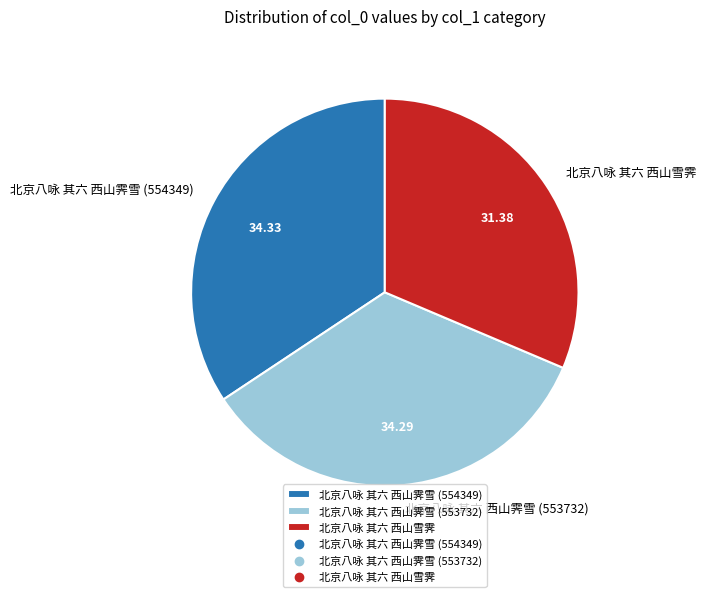

What is the ratio of the value at 北京八咏 其六 西山霁雪 (553732) to the value at 北京八咏 其六 西山霁雪 (554349)?

1.0